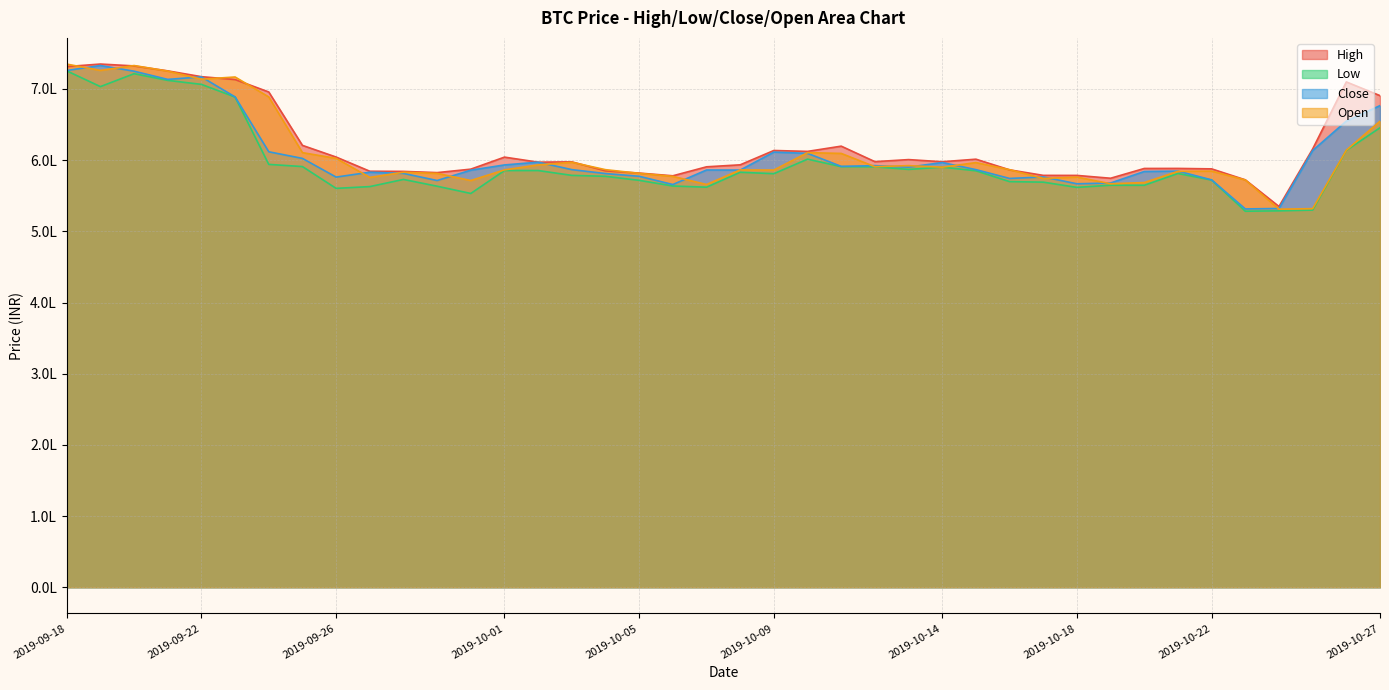

Which has a higher value, 2019-10-13 or 2019-10-09?

2019-10-09